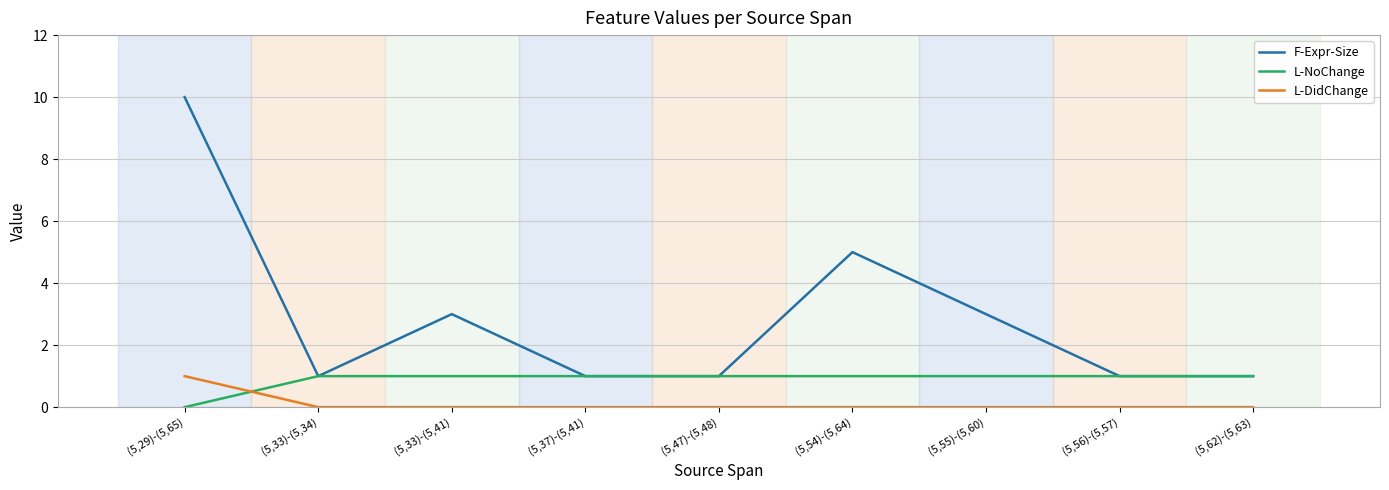

Which series has the largest total across all categories?

F-Expr-Size